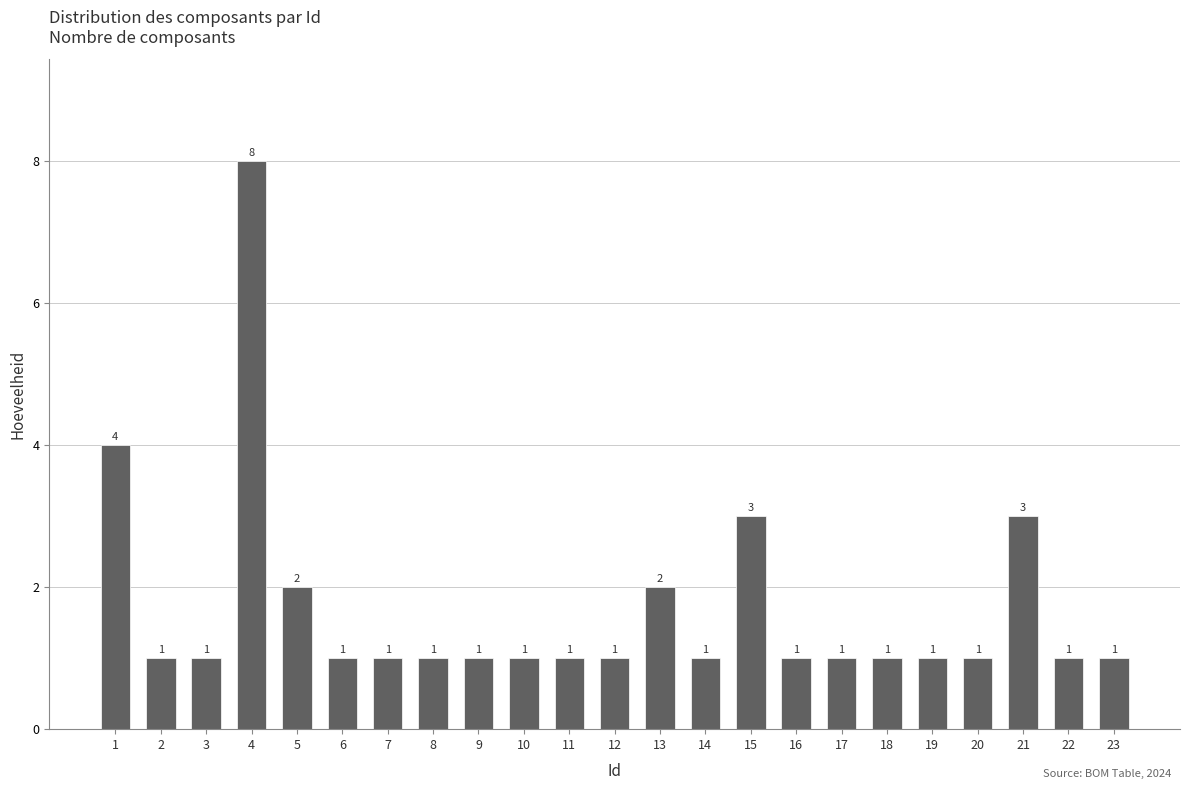

Reading left to right, what are all the values shown in this chart?

1=4	2=1	3=1	4=8	5=2	6=1	7=1	8=1	9=1	10=1	11=1	12=1	13=2	14=1	15=3	16=1	17=1	18=1	19=1	20=1	21=3	22=1	23=1